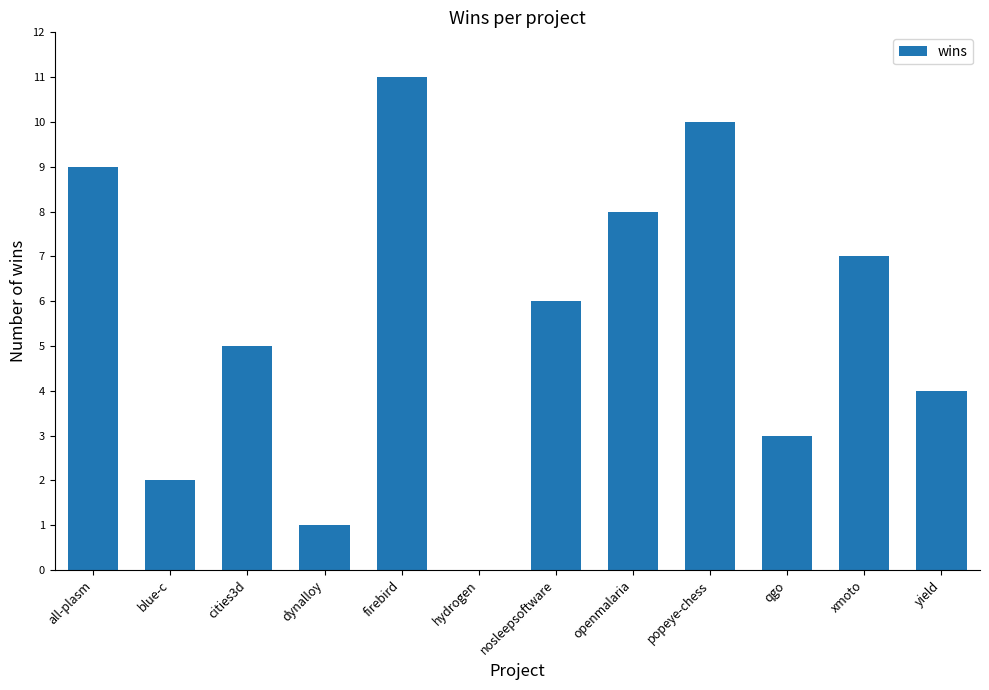

Which category has the highest value across all series?

firebird